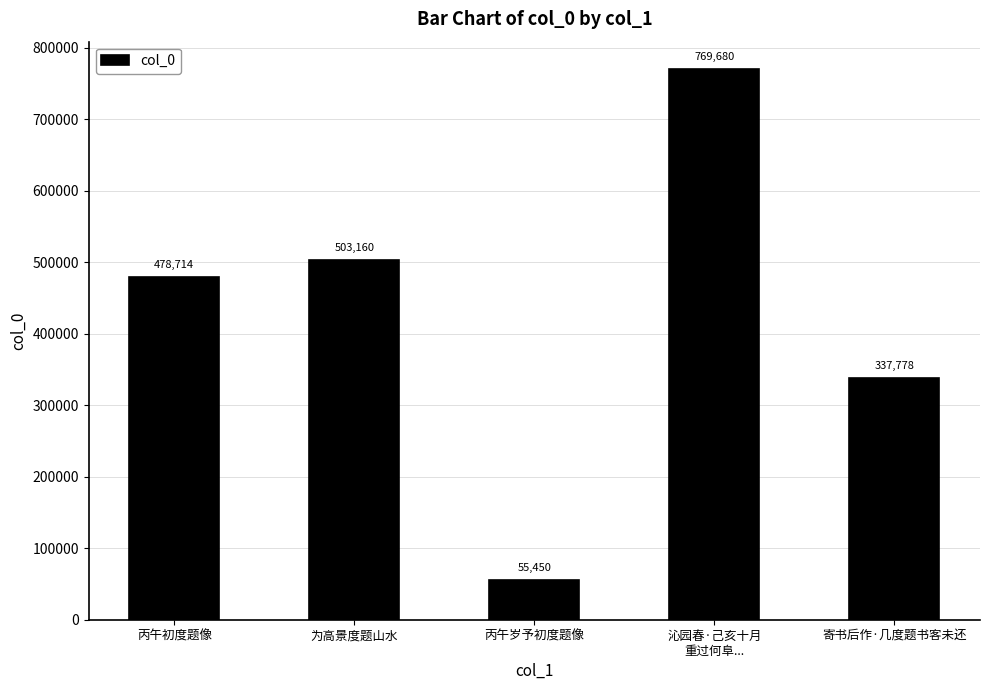

What is the sum of all values?

2144782